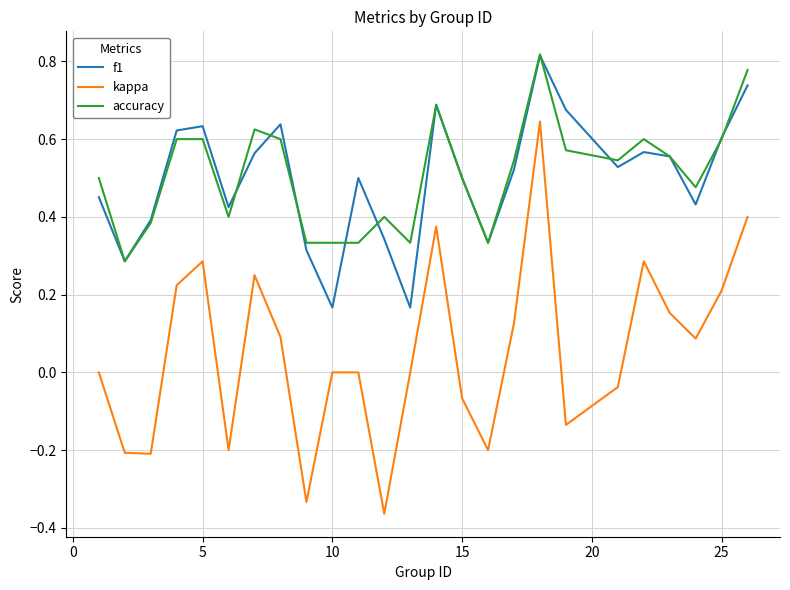

Which series has the widest spread of values?

kappa